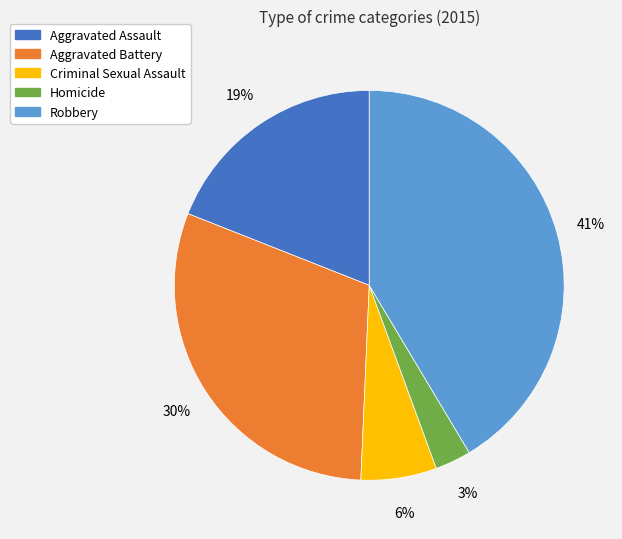

Which category has the biggest portion of the pie?

Robbery